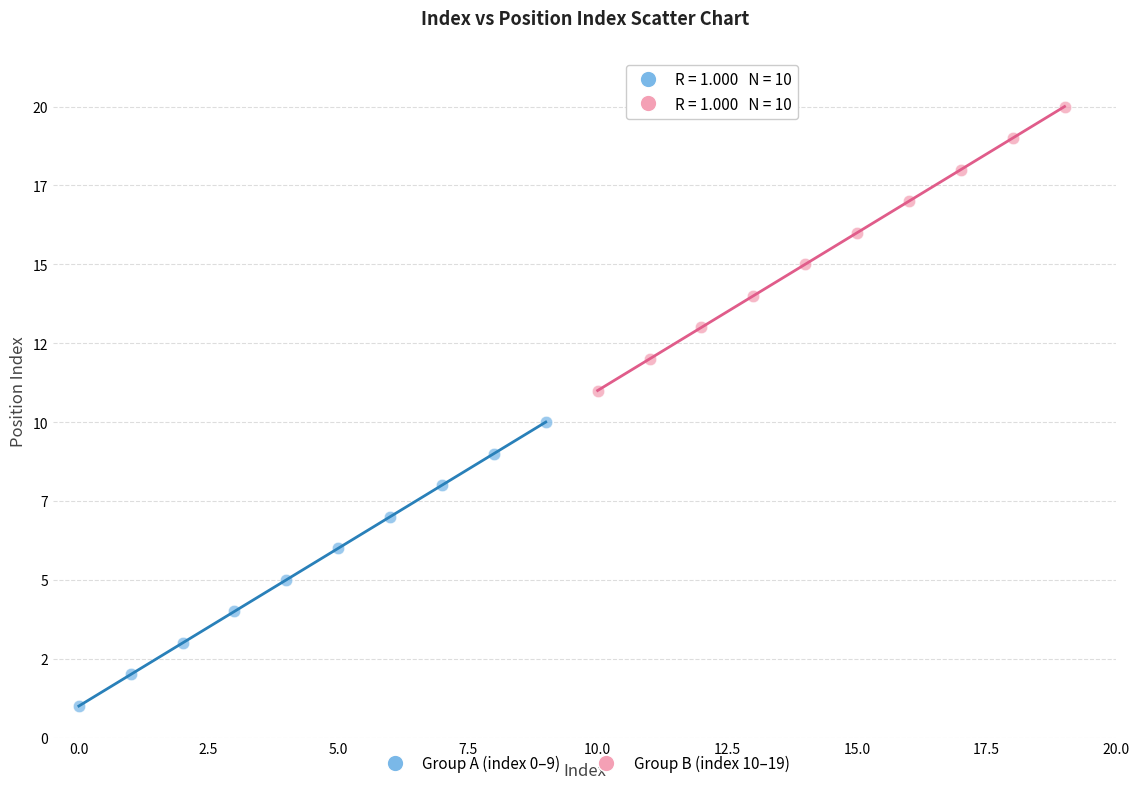

What are all the series names shown in the legend?

Group A (index 0–9), Group B (index 10–19)